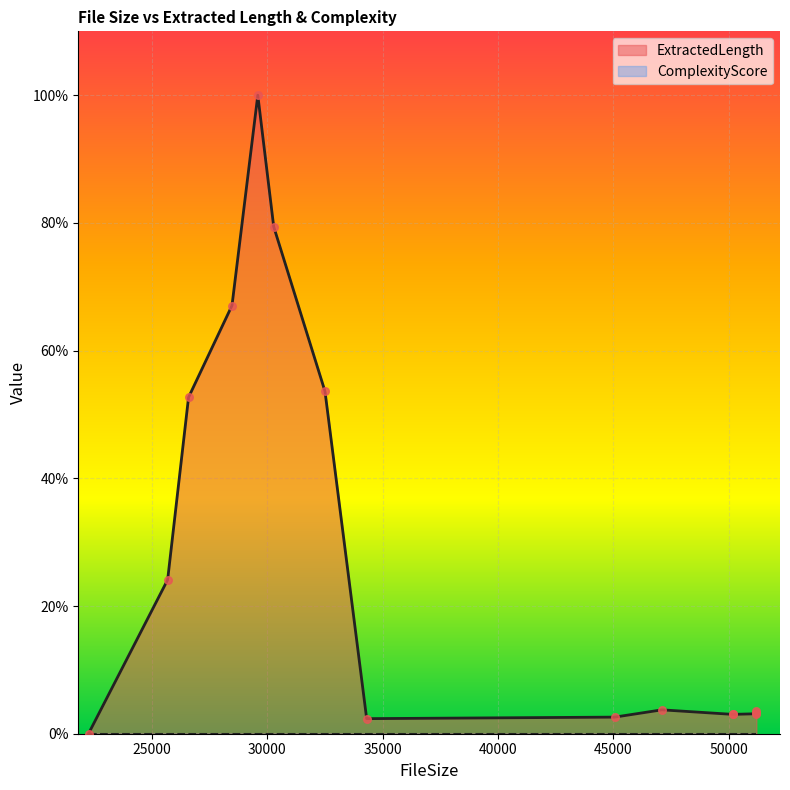

What is the change in value from 47104 to 50176?

-0.7